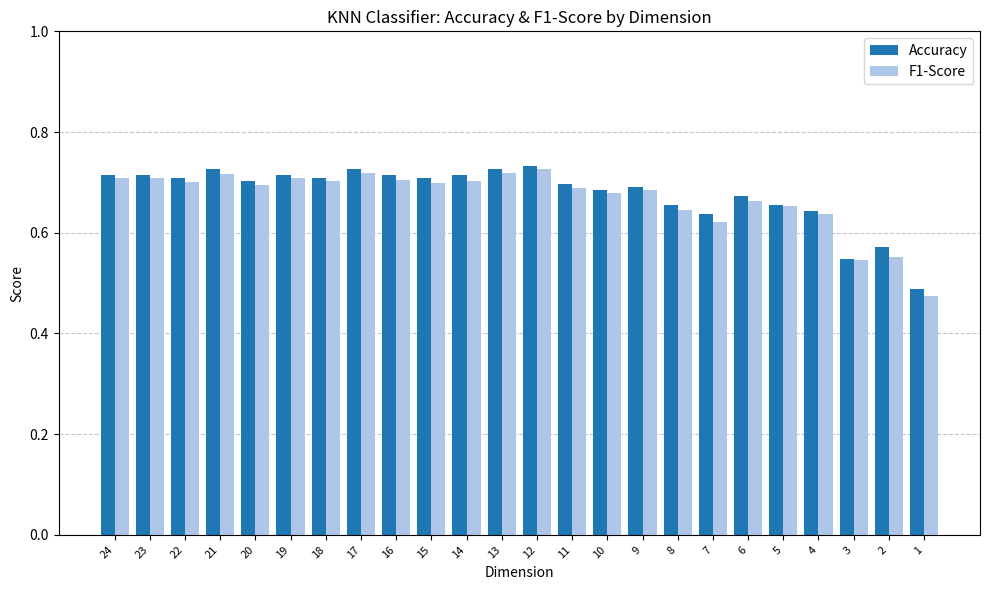

Which series has the largest total across all categories?

Accuracy